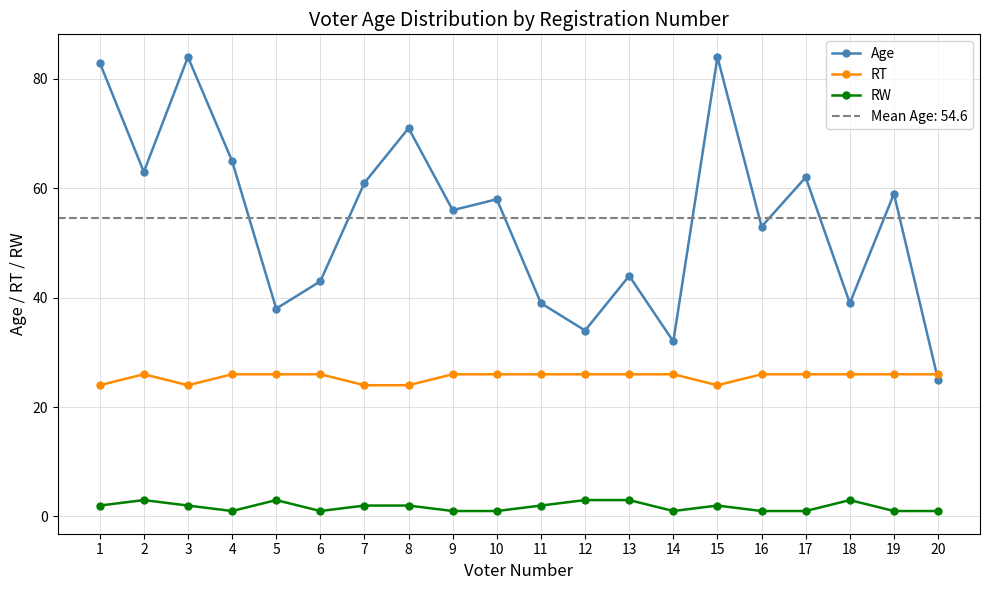

At which label does Age first exceed 58?

1